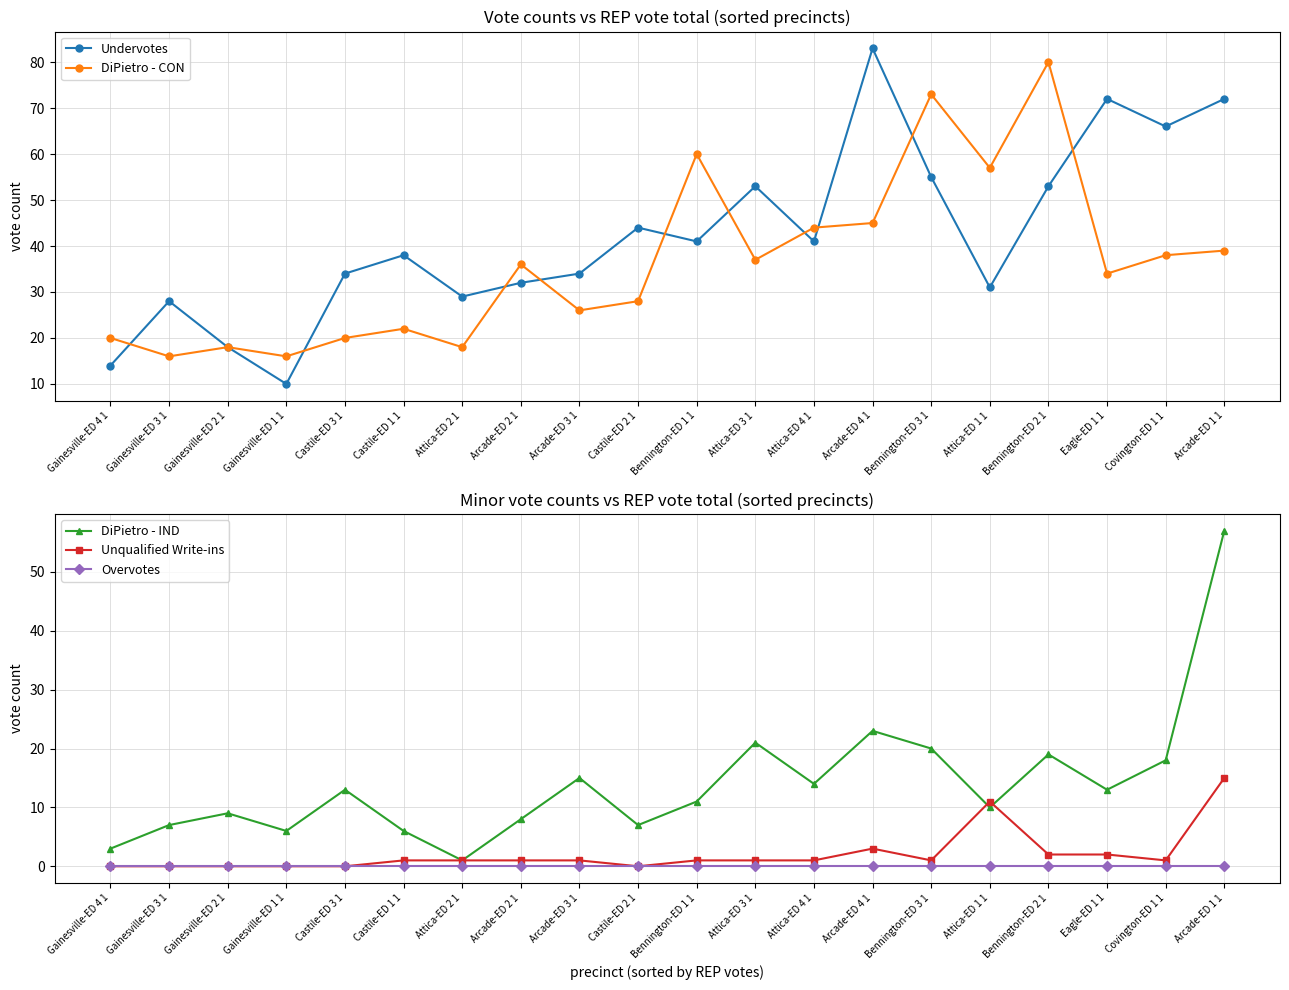

How many interior local peaks does the Unqualified Write-ins series have?

2